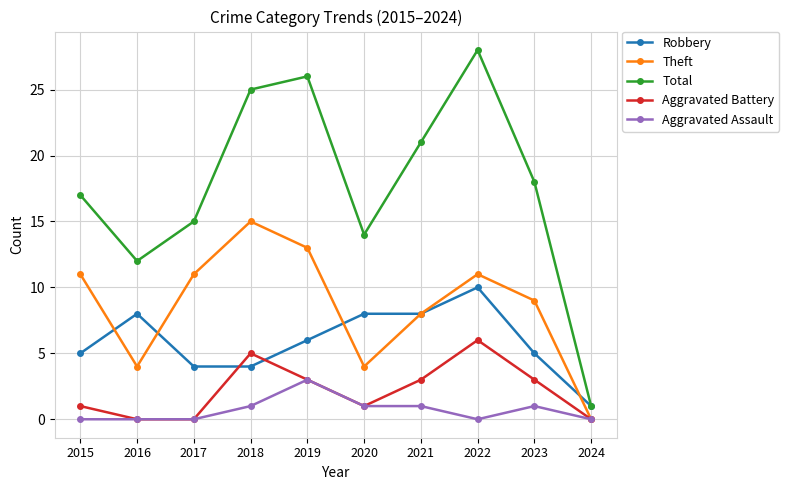

True or false: Total and Aggravated Assault intersect in this chart.

False